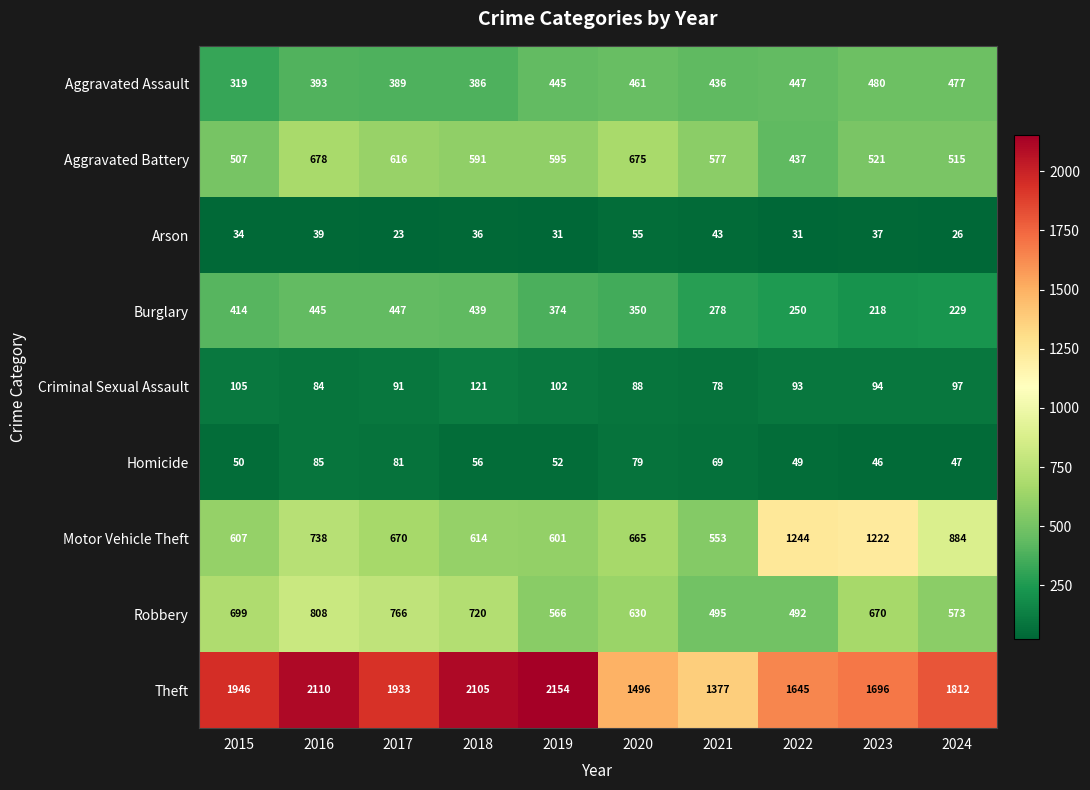

What is the spread (max minus min) of values at 2021?

1334